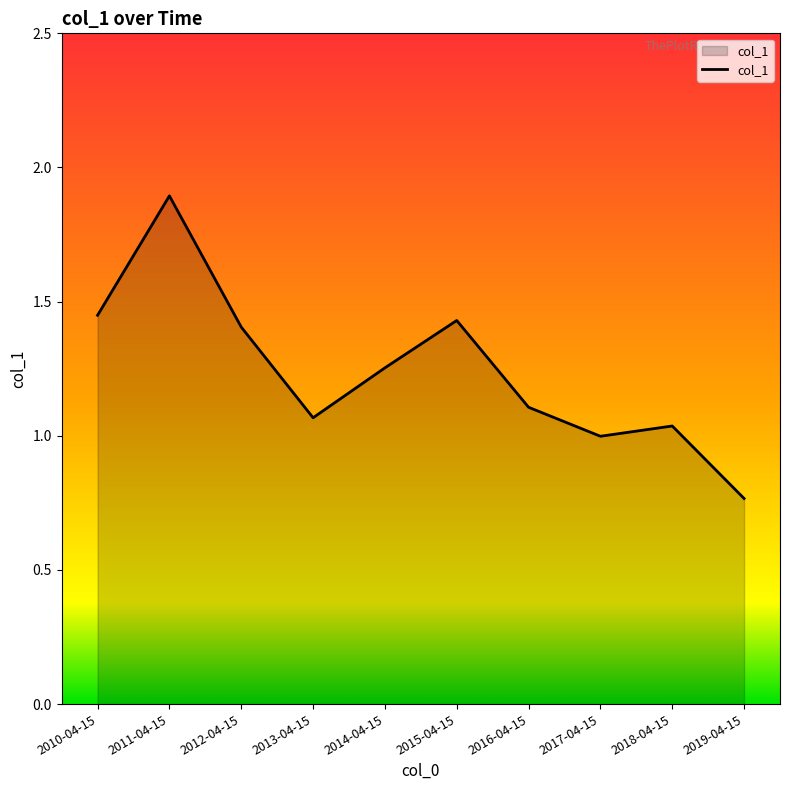

What is the greatest value displayed?

1.9